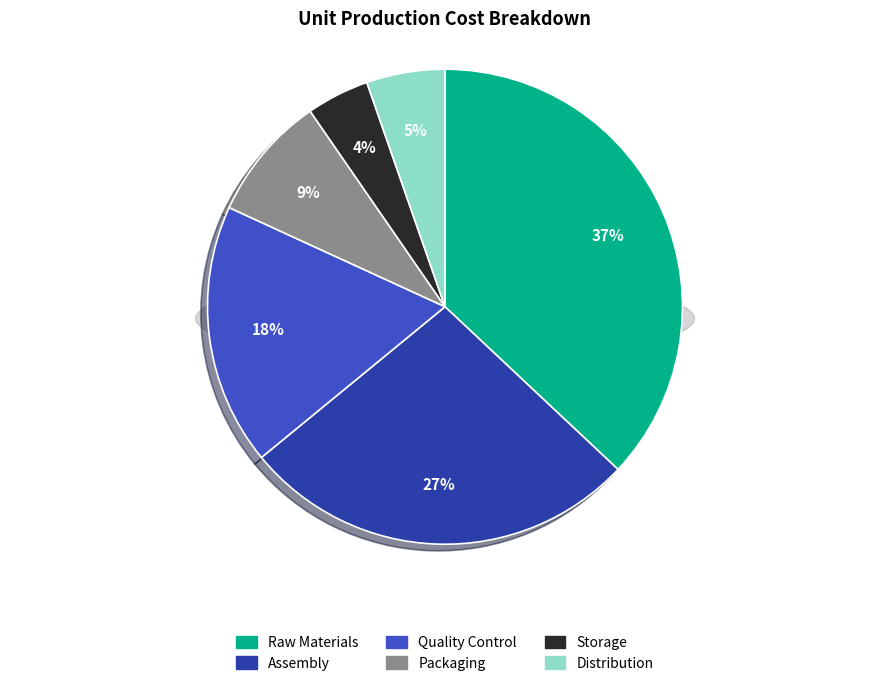

Which category has the smallest portion of the pie?

Storage